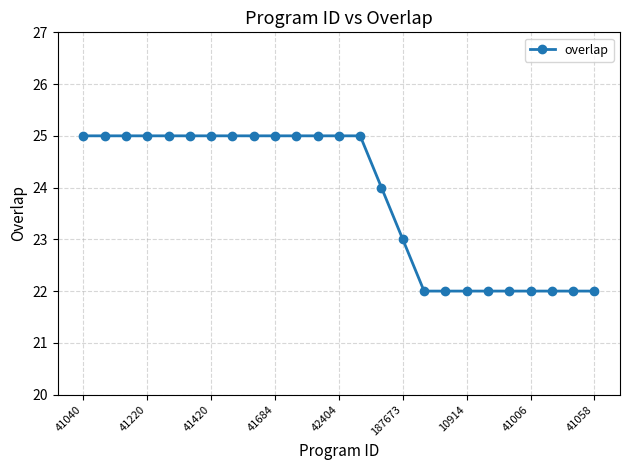

How many values are between 22 and 25?

25